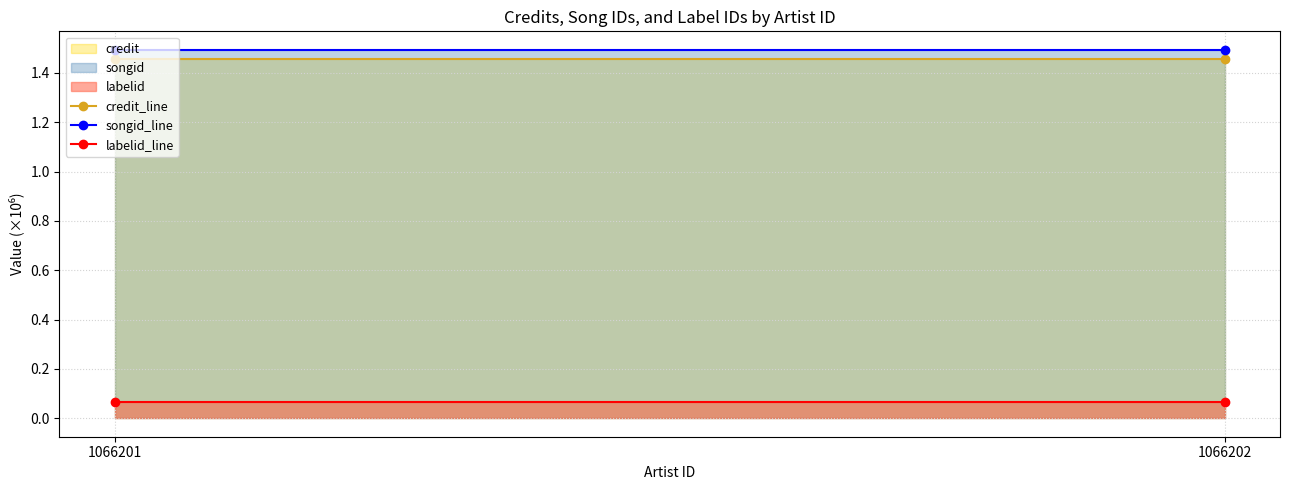

How many data points does each series have?

2